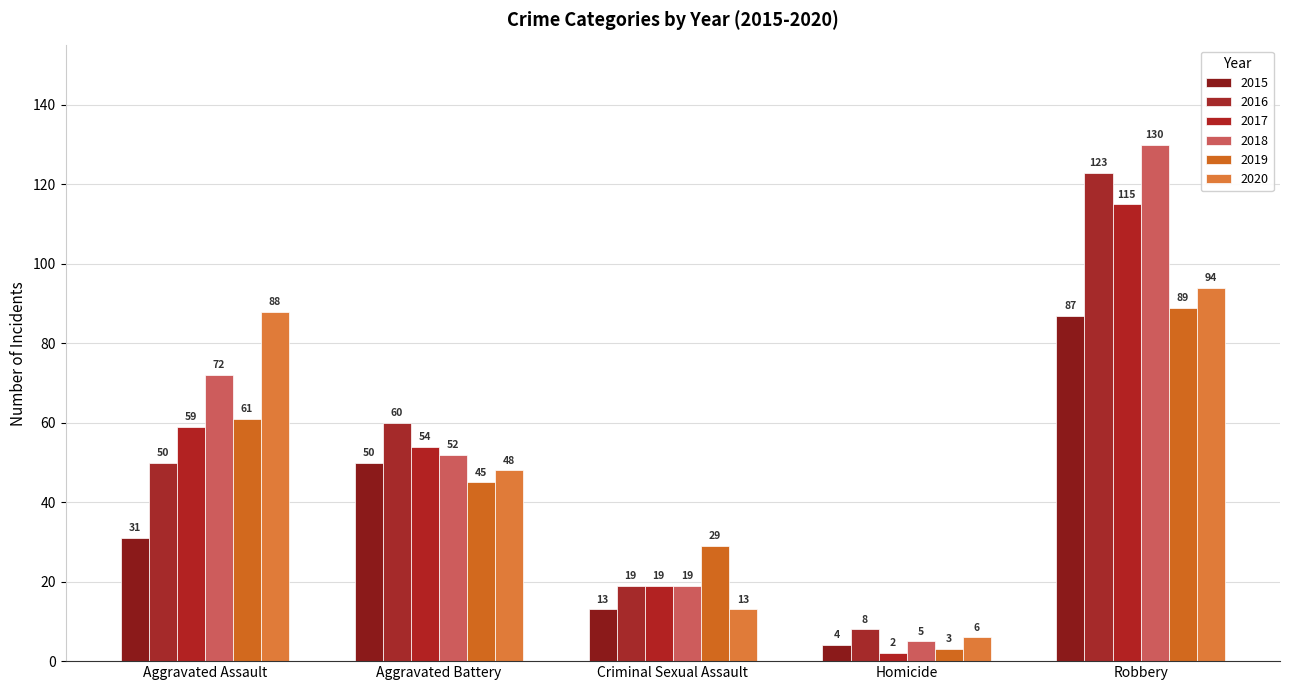

Reading left to right, extract all data points from this chart.

2015: Aggravated Assault=31	Aggravated Battery=50	Criminal Sexual Assault=13	Homicide=4	Robbery=87
2016: Aggravated Assault=50	Aggravated Battery=60	Criminal Sexual Assault=19	Homicide=8	Robbery=123
2017: Aggravated Assault=59	Aggravated Battery=54	Criminal Sexual Assault=19	Homicide=2	Robbery=115
2018: Aggravated Assault=72	Aggravated Battery=52	Criminal Sexual Assault=19	Homicide=5	Robbery=130
2019: Aggravated Assault=61	Aggravated Battery=45	Criminal Sexual Assault=29	Homicide=3	Robbery=89
2020: Aggravated Assault=88	Aggravated Battery=48	Criminal Sexual Assault=13	Homicide=6	Robbery=94